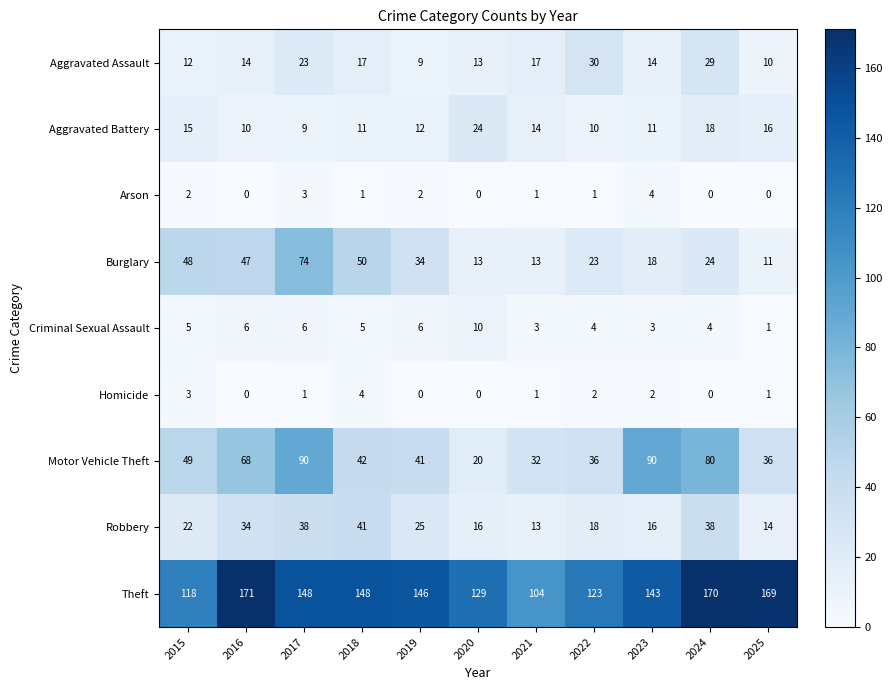

The Homicide series shows 0 at 2019. True or false?

True